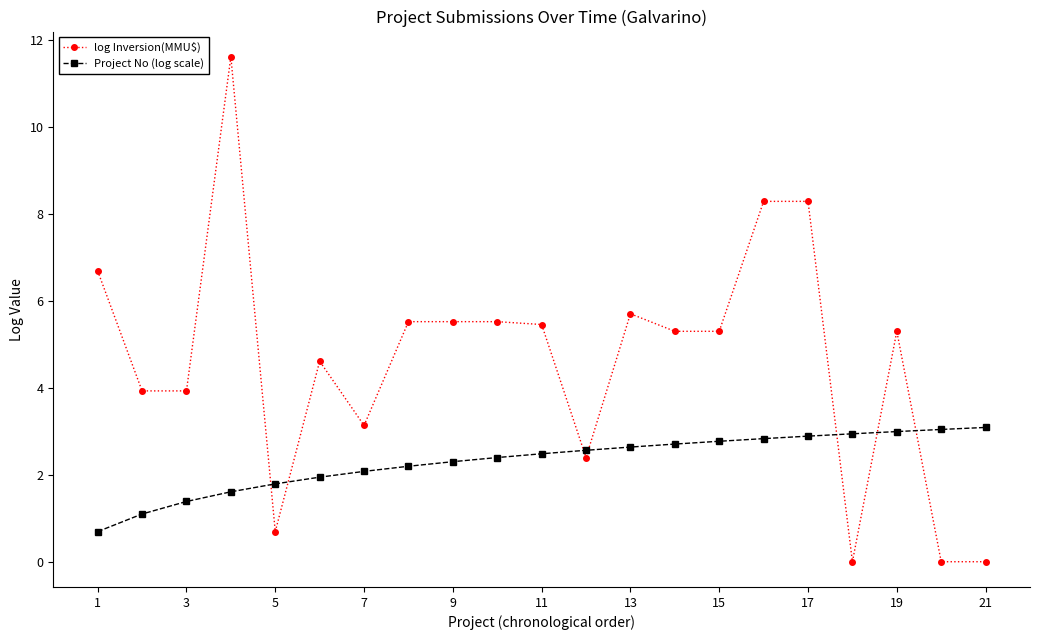

After their last crossing, which series has the higher values: log Inversion(MMU$) or Project No (log scale)?

Project No (log scale)